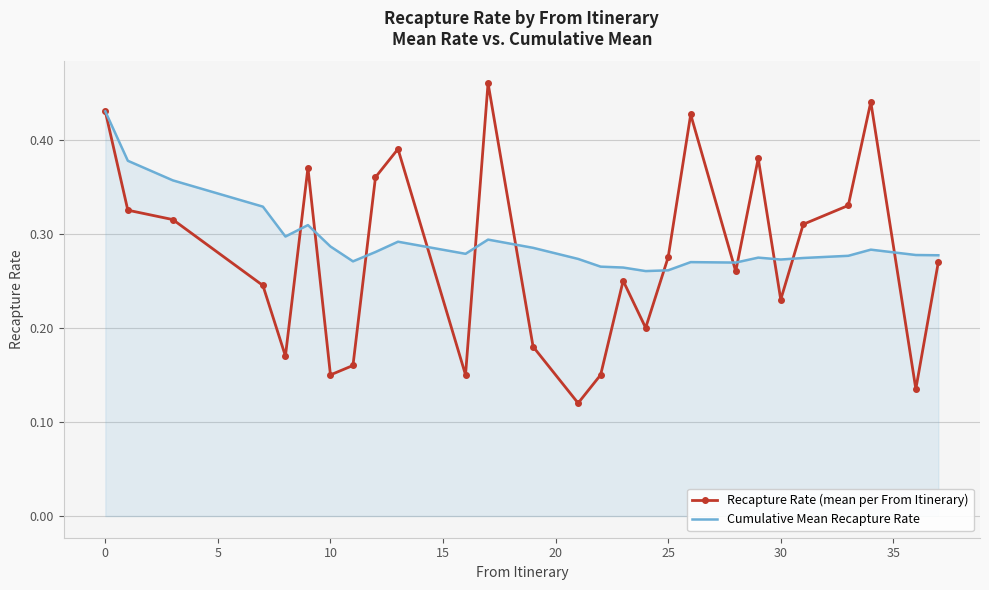

After their last crossing, which series has the higher values: Recapture Rate (mean per From Itinerary) or Cumulative Mean Recapture Rate?

Cumulative Mean Recapture Rate